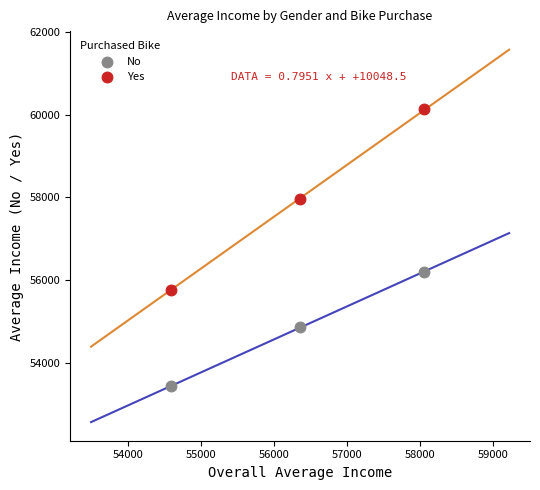

Across all series, what Y value is closest to 56781?

56208.2